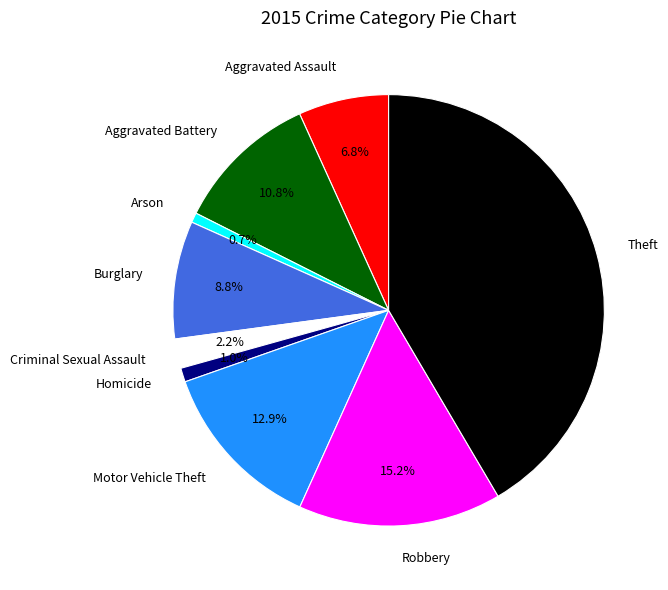

Combined, what portion of the pie is Criminal Sexual Assault and Aggravated Battery?

13.0%